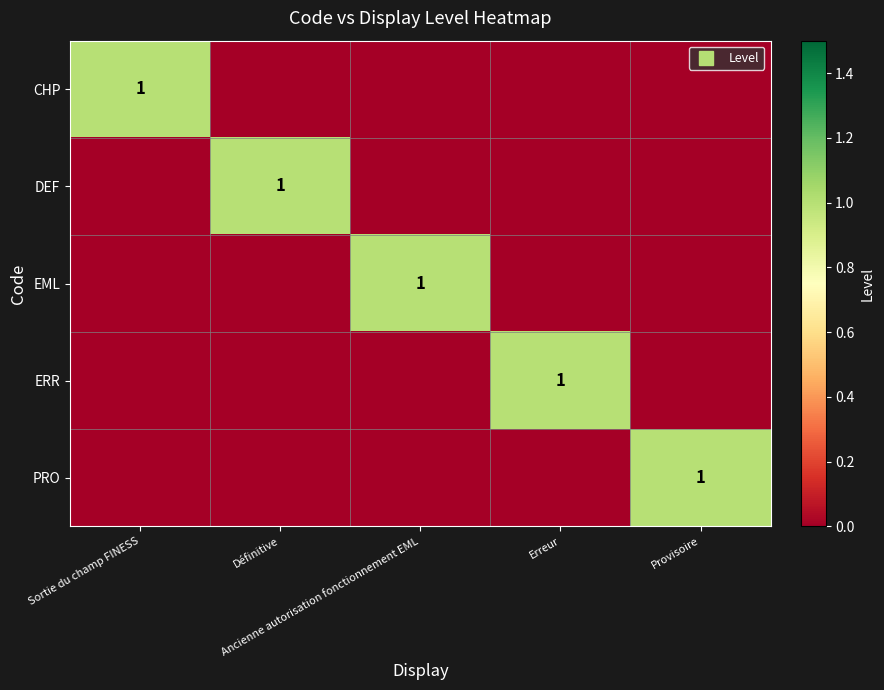

At which category is the sum across all series the highest?

Sortie du champ FINESS